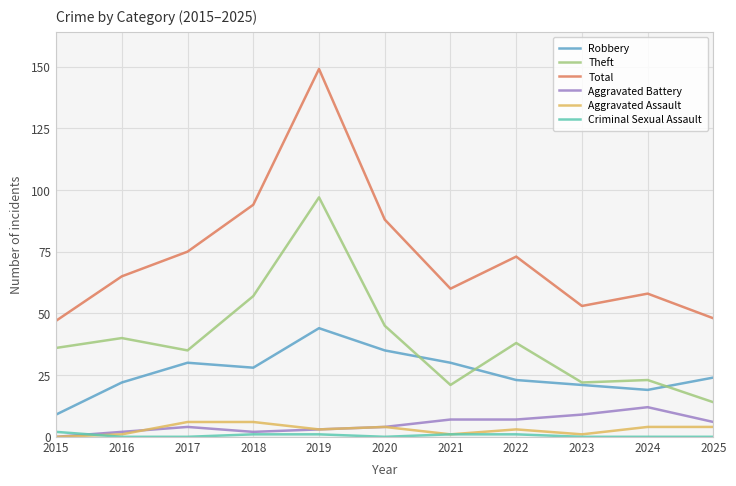

How many lines are shown in the chart?

6